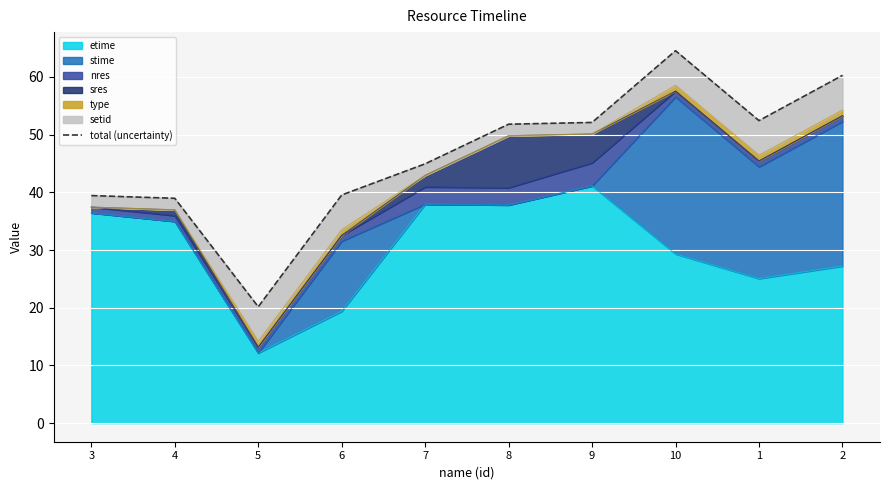

Rank the categories by value from lowest to highest.

5, 4, 3, 6, 7, 8, 9, 1, 2, 10